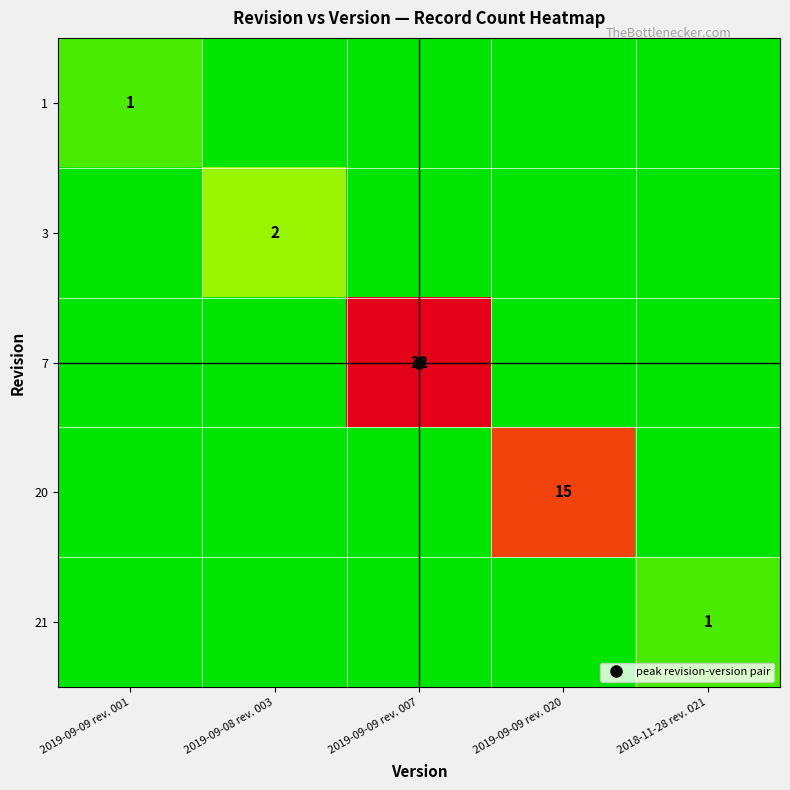

Which series changed the most between 2019-09-09 rev. 007 and 2019-09-09 rev. 020?

7